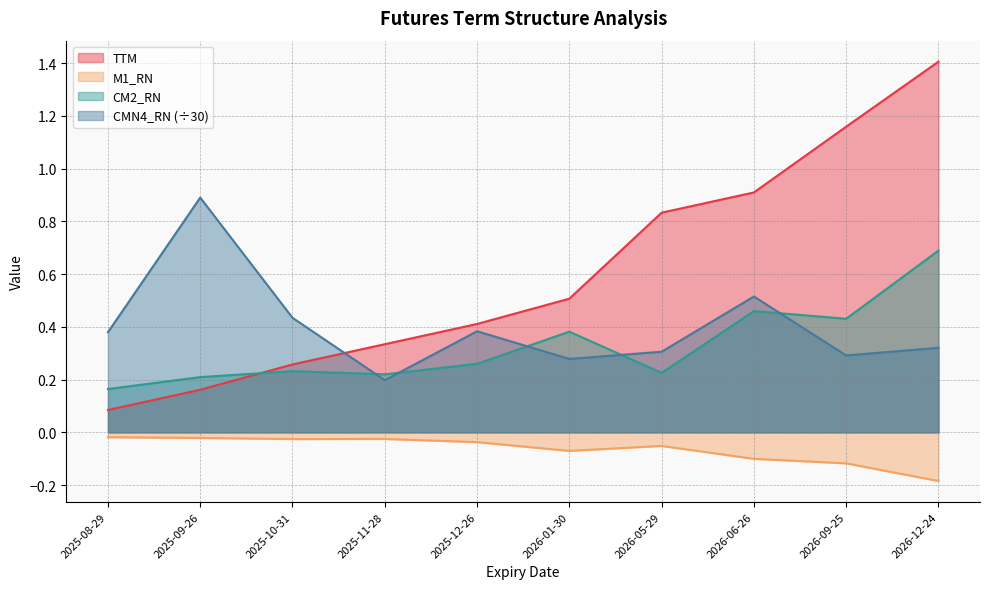

At which label is TTM closest to 0?

2025-08-29